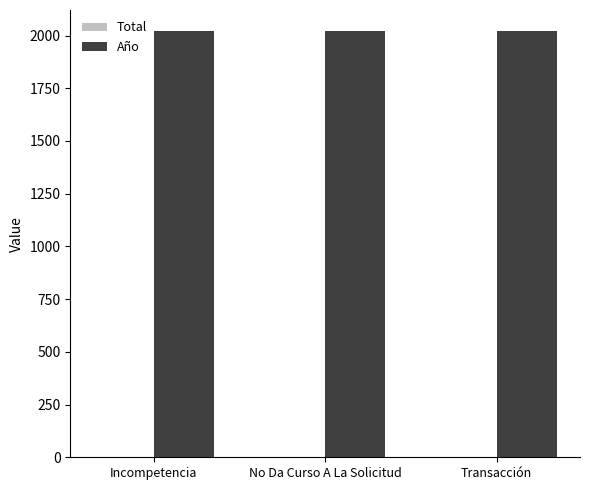

How many categories are shown in the chart?

3